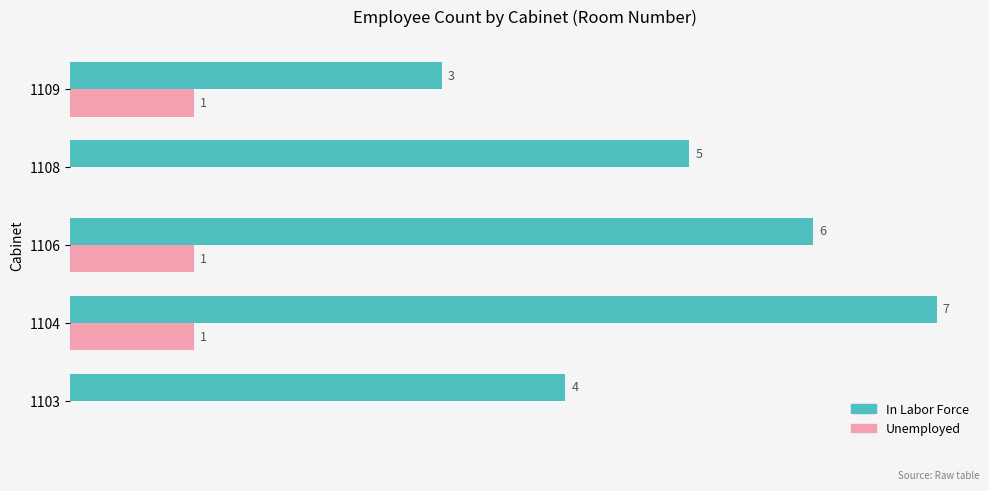

Which series changed the most between 1106 and 1109?

In Labor Force